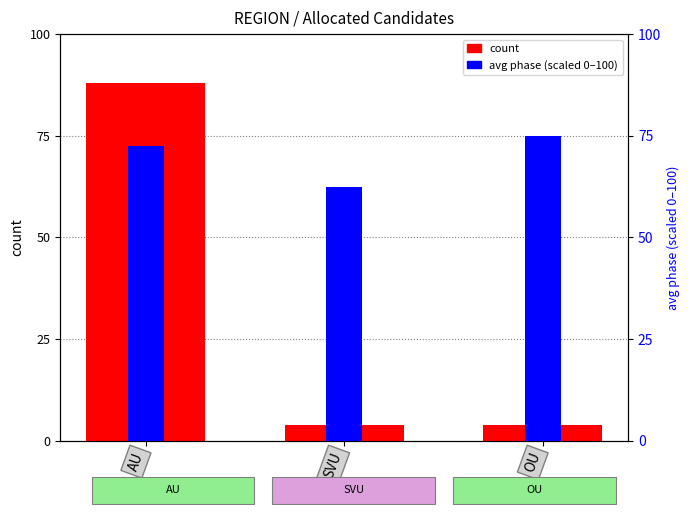

List the series in order of their overall mean, highest first.

avg phase (scaled), count